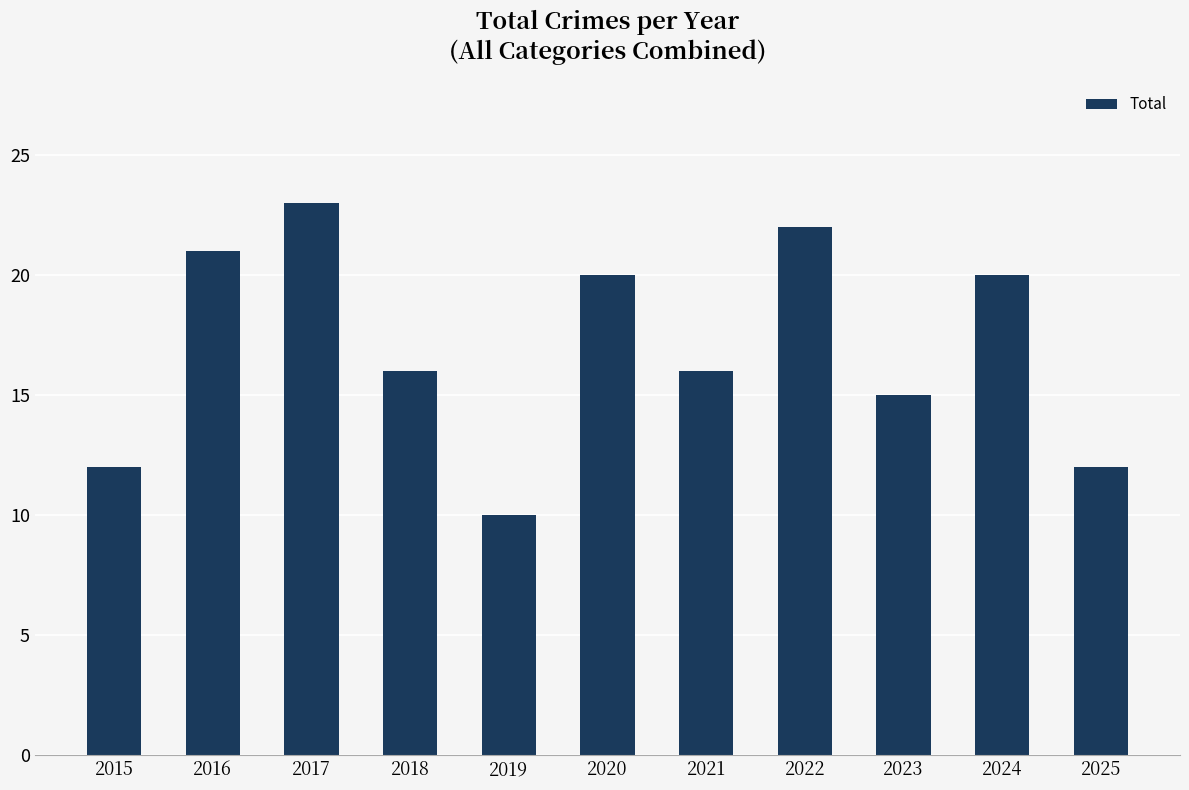

Reading left to right, list all the values displayed in this chart.

12	21	23	16	10	20	16	22	15	20	12